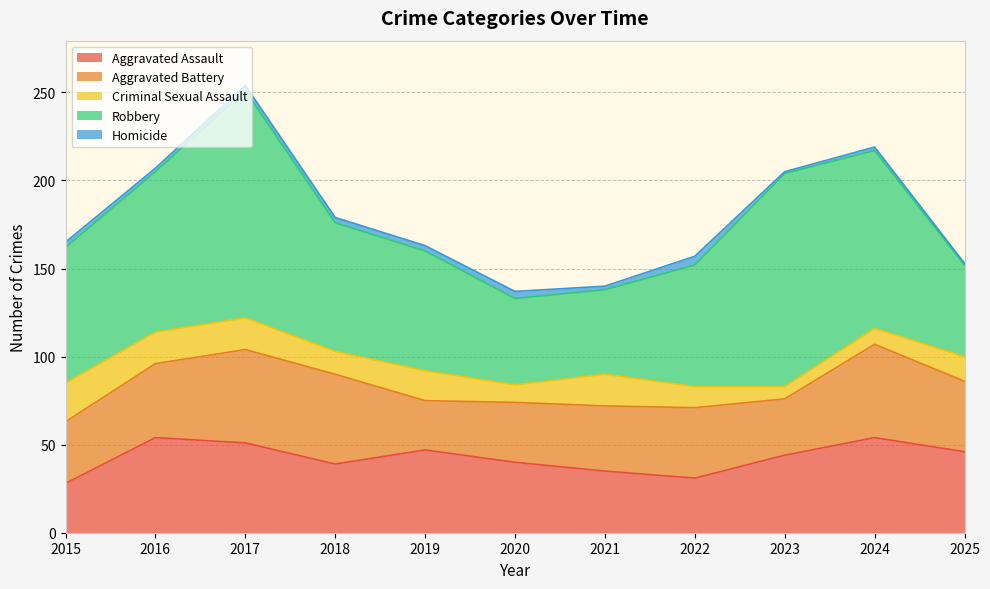

The Homicide series shows 1 at 2016. True or false?

False